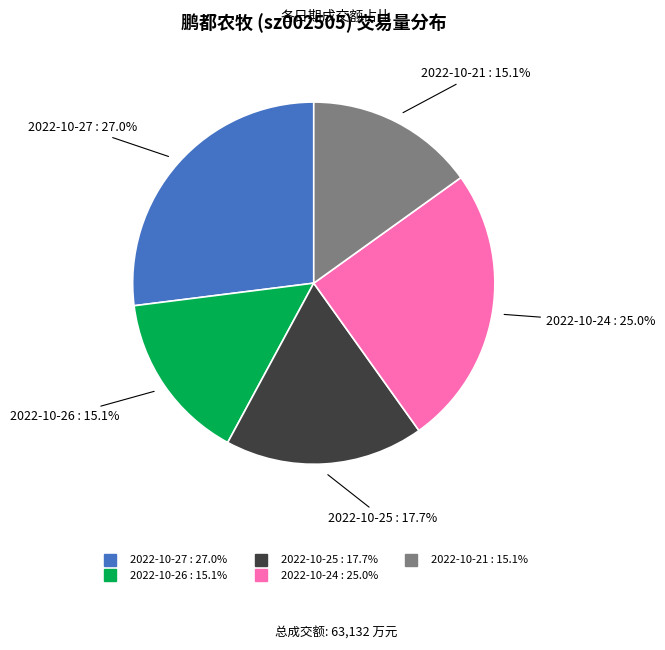

How many segments does this pie chart have?

5